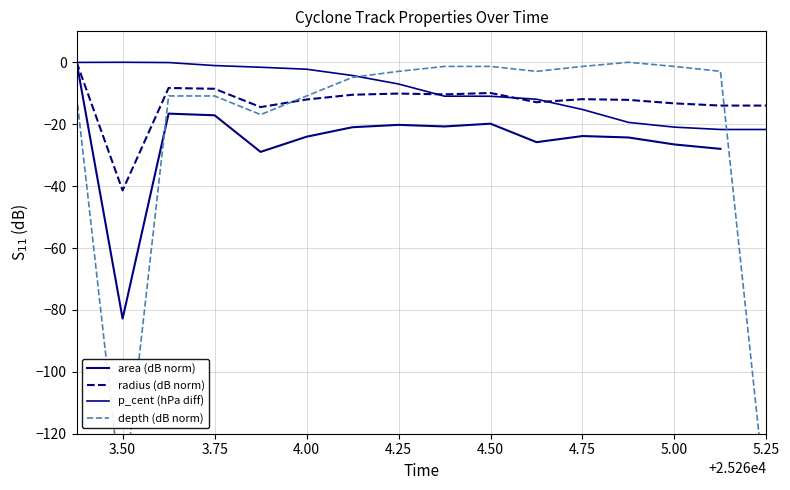

True or false: p_cent (hPa diff) has a value of -21.7 at 5.25.

True